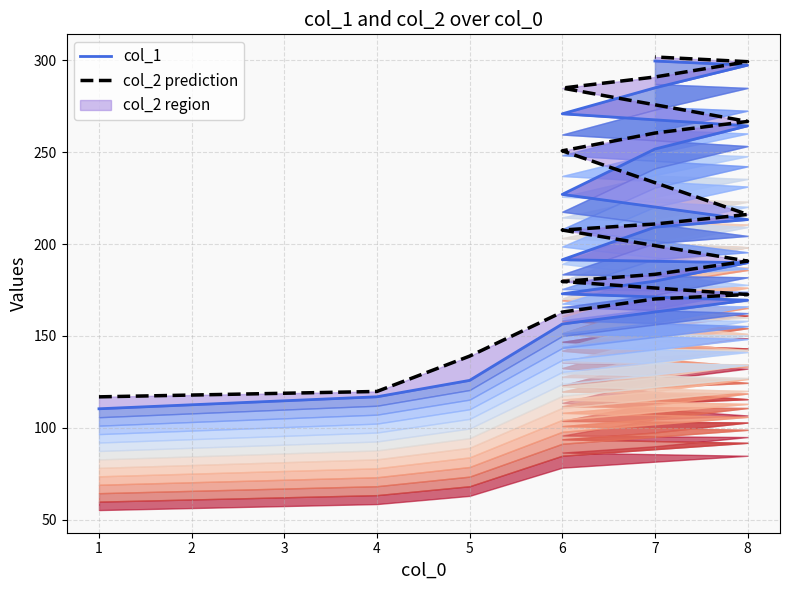

True or false: col_2 prediction has a value of 389.2 at 7.

False